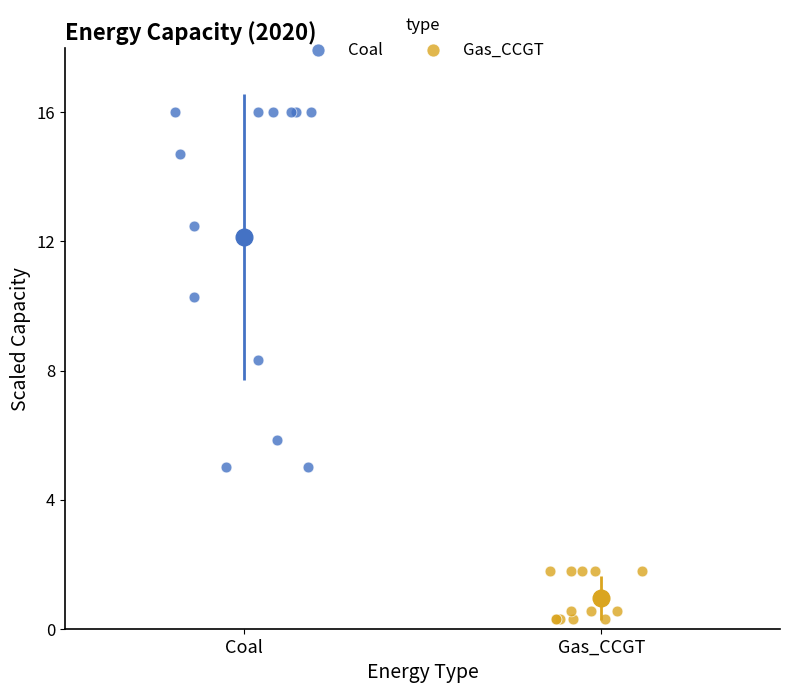

Which series has the widest spread of Y values?

Coal